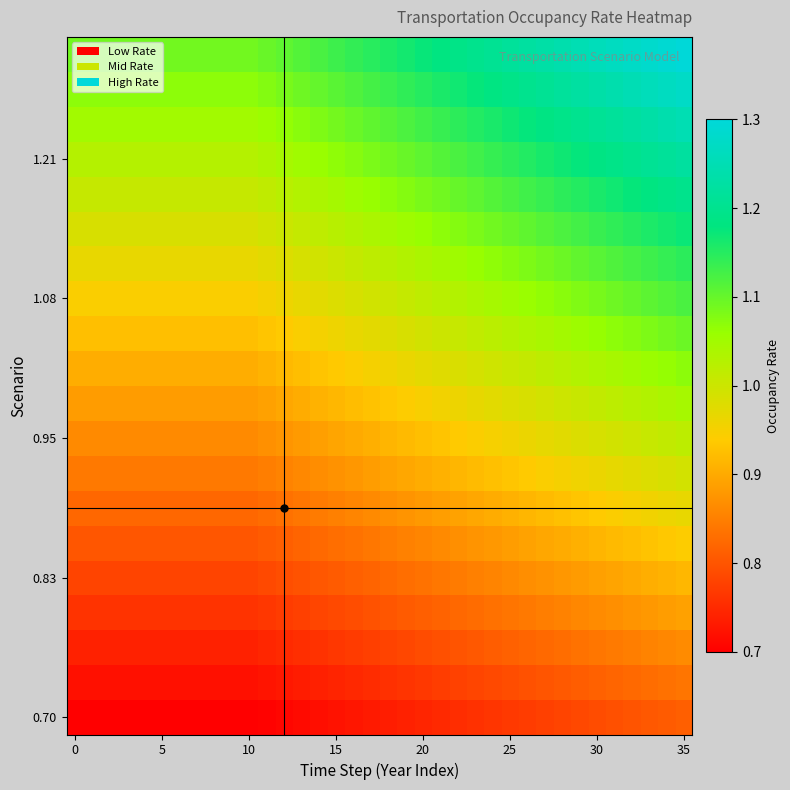

What is the minimum value shown in the chart?

0.7